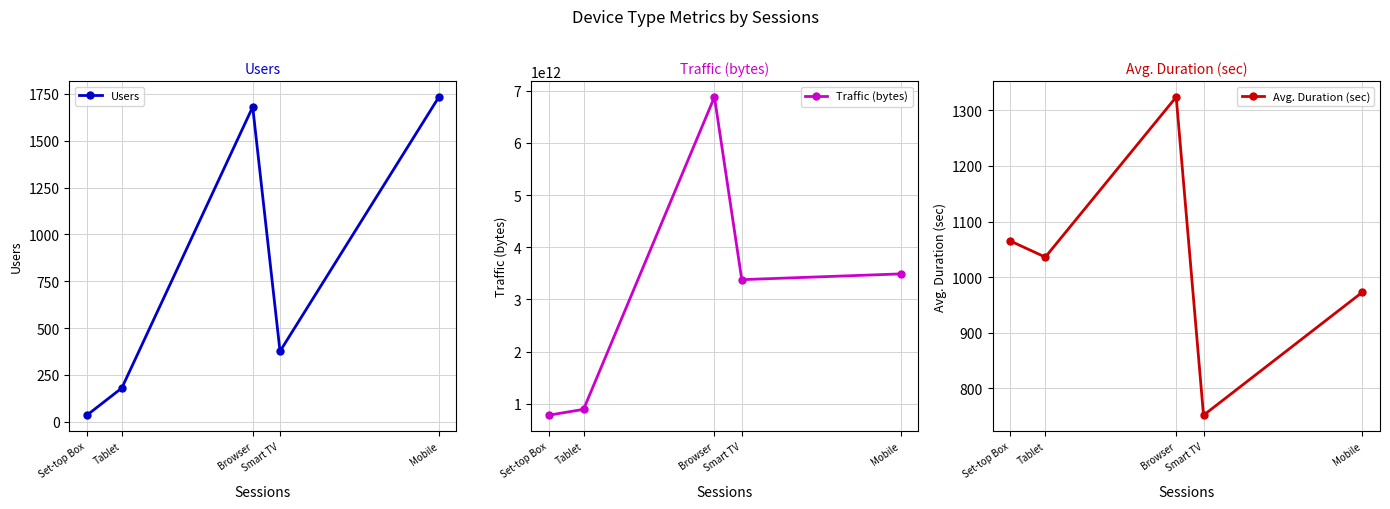

Is the value of Users at Tablet greater than the value of Avg. Duration (sec) at Set-top Box?

No